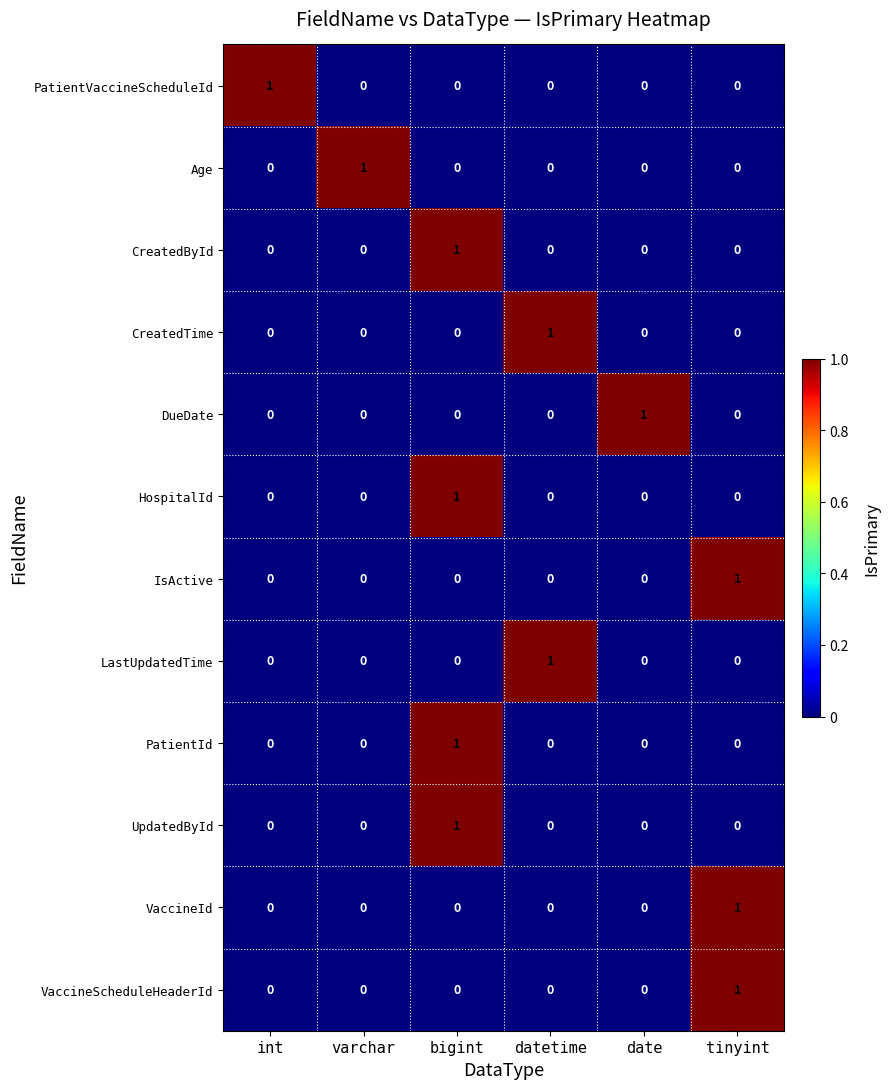

The value of LastUpdatedTime at datetime is 2. True or false?

False